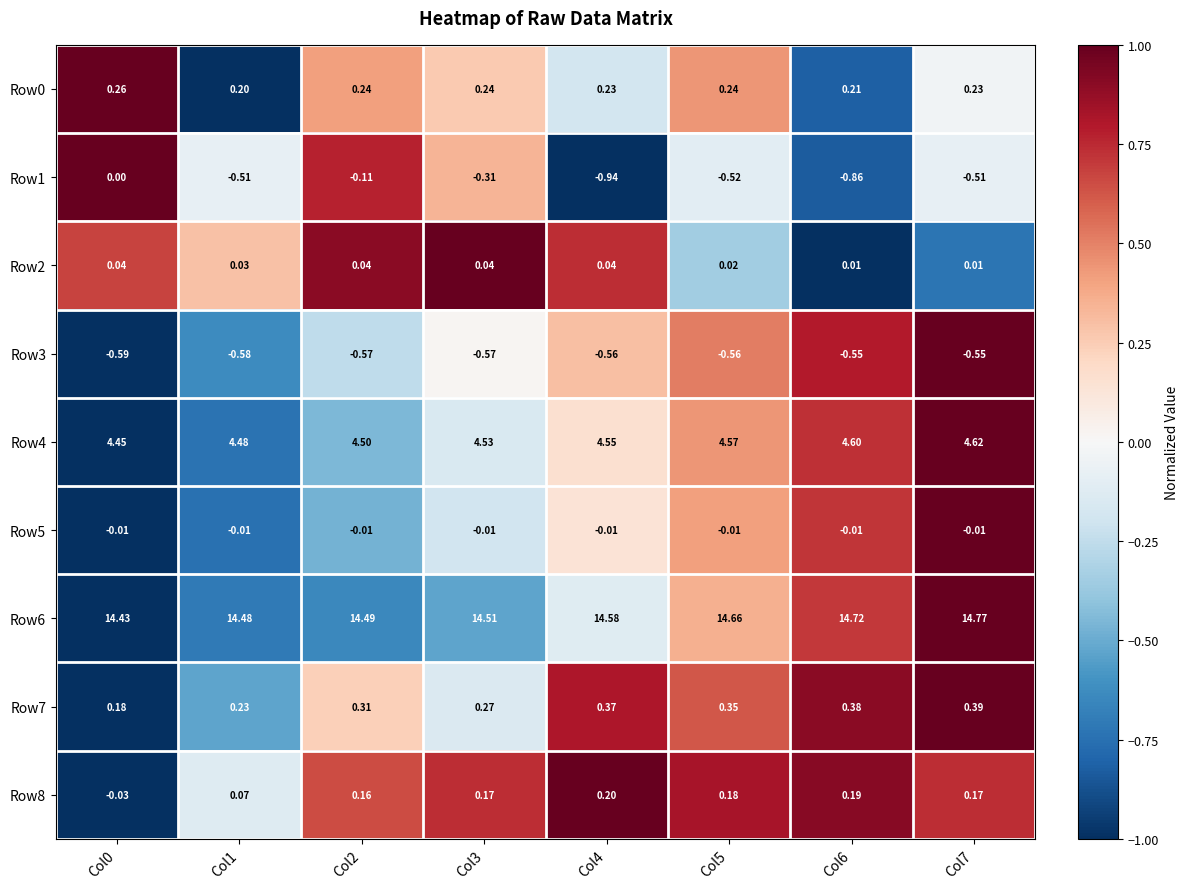

At how many categories does at least one series exceed 0?

8